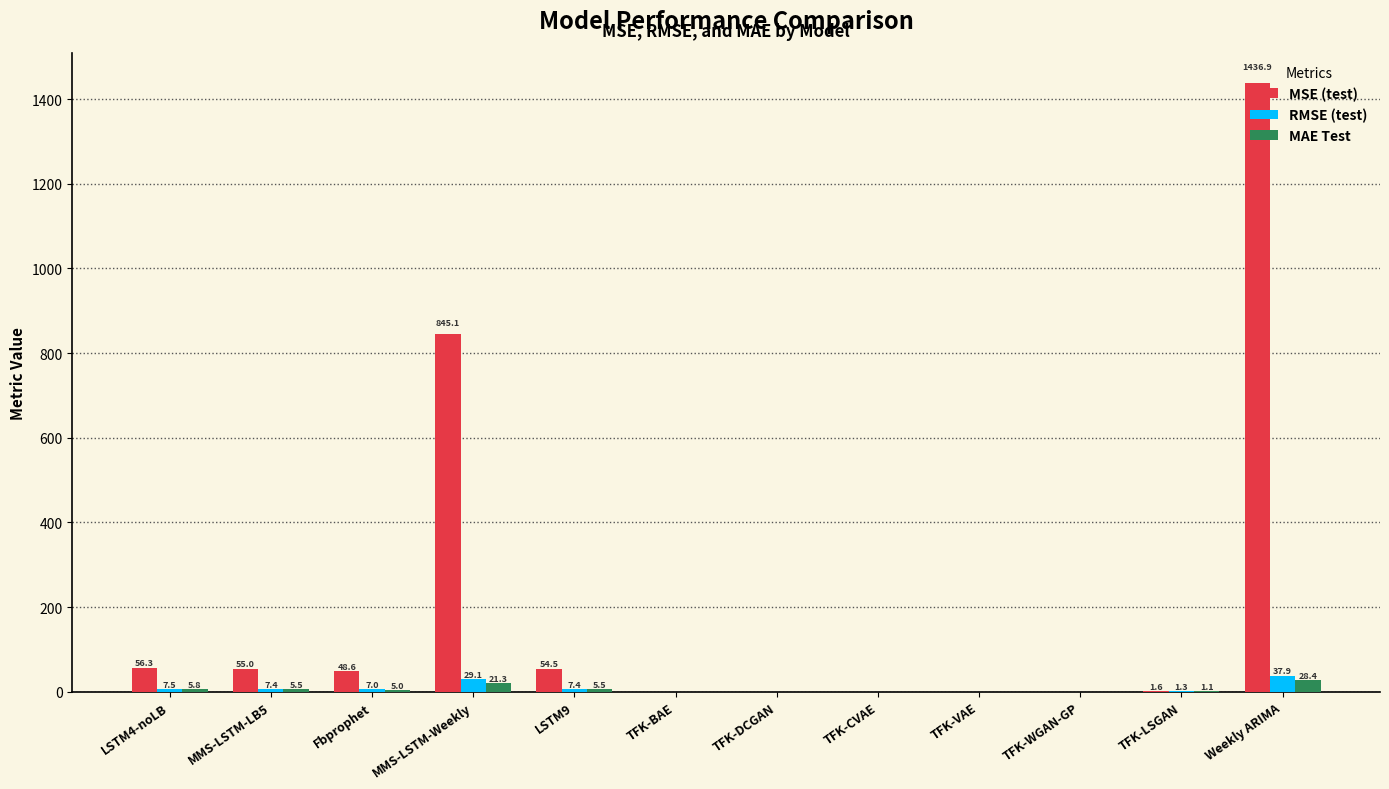

Which series has the largest range (max minus min)?

MSE (test)